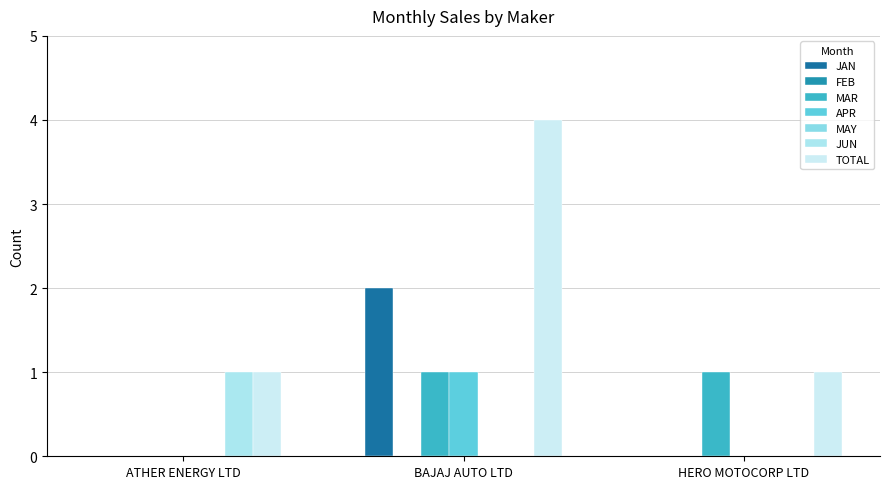

Is the value of APR at HERO MOTOCORP LTD greater than the value of MAR at ATHER ENERGY LTD?

No